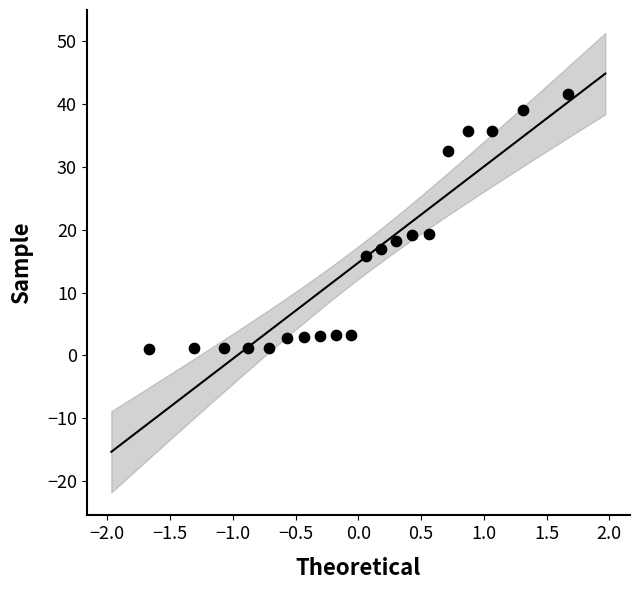

What is the range of Y values (max minus min)?

40.5